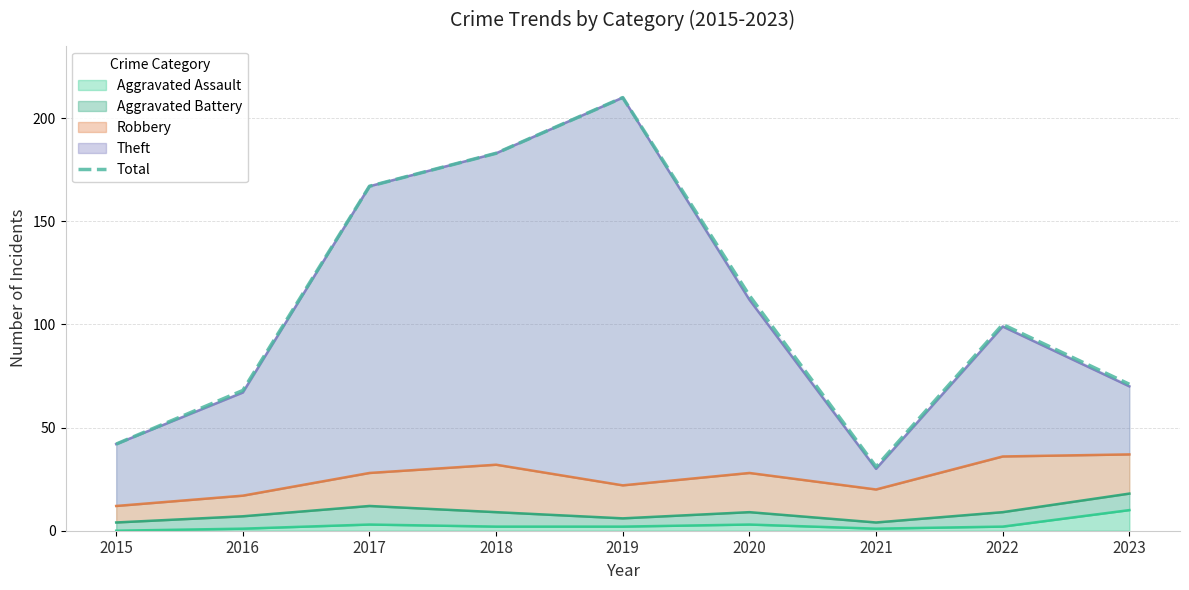

Does the chart display data point markers on the line(s)?

No